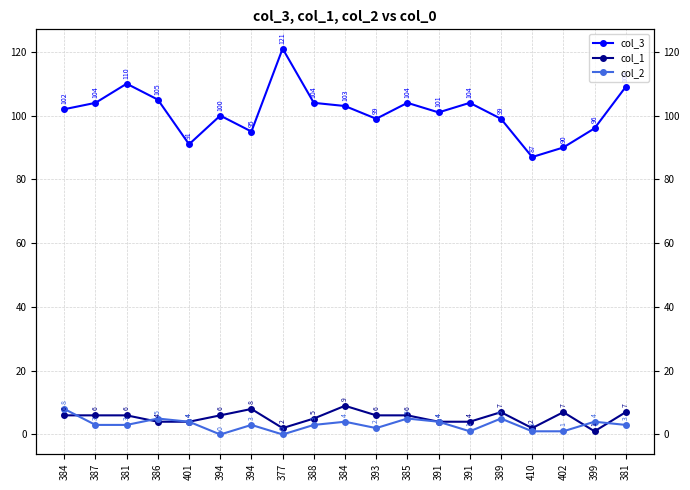

In col_3, how many points are lower than both neighbors (excluding endpoints)?

5